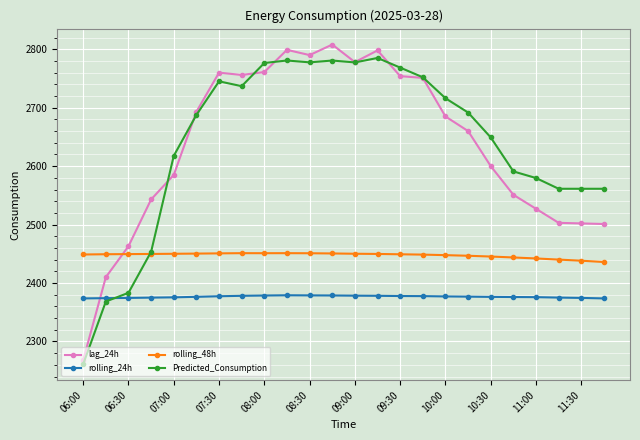

What is the lowest value of the Predicted_Consumption series?

2261.2